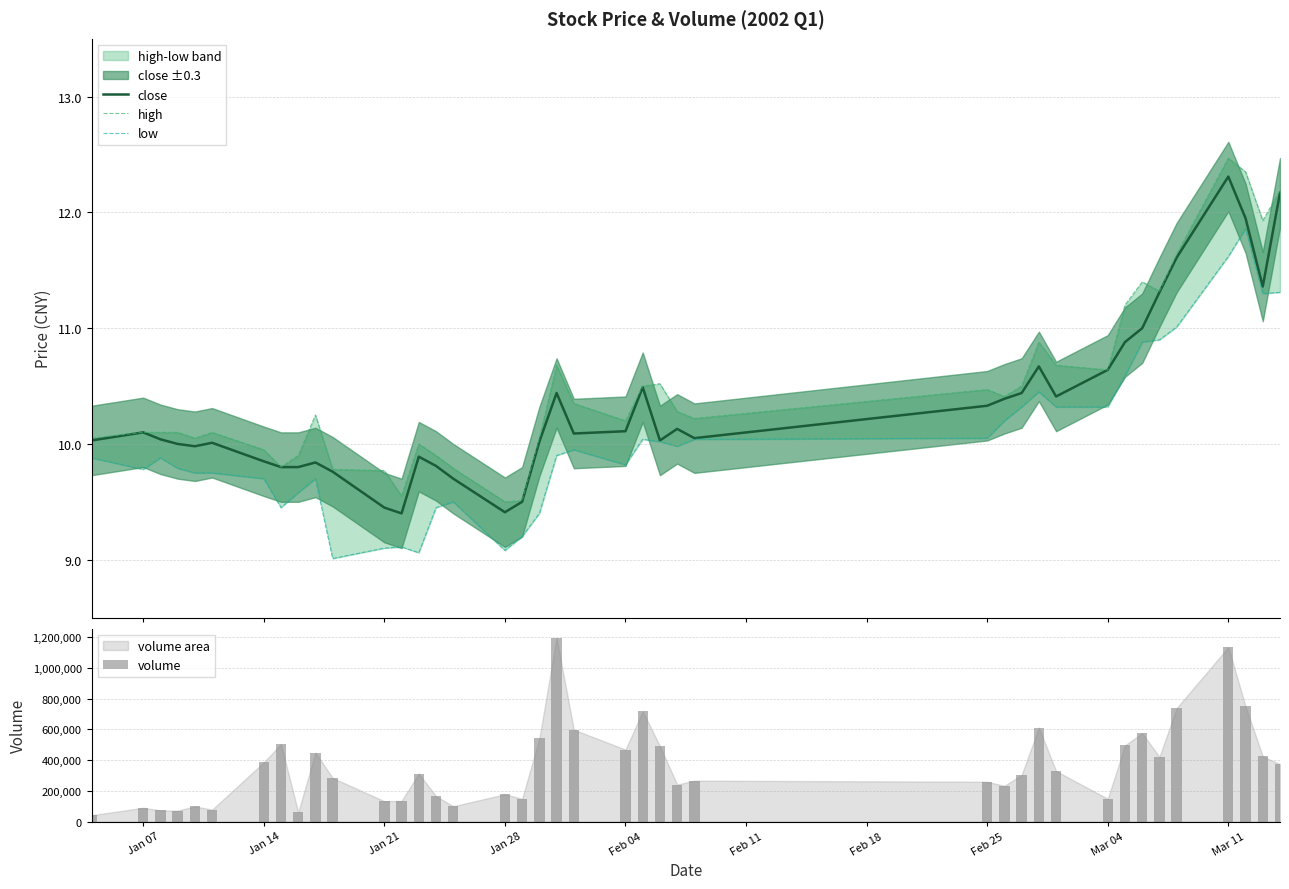

What is the difference between the second highest and minimum values in the volume series?

1093813